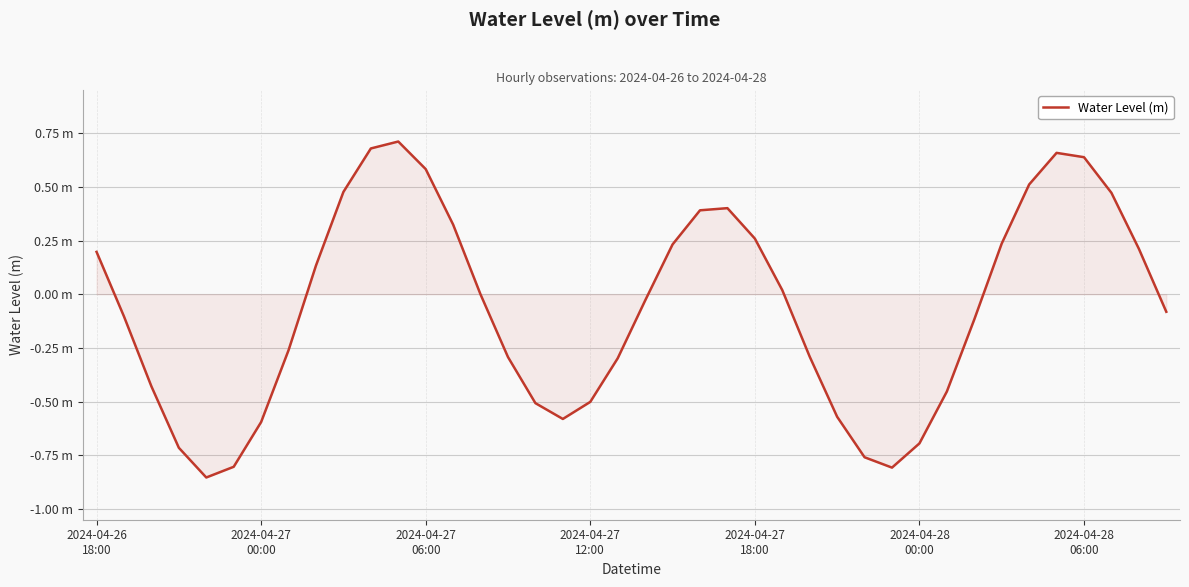

Does the chart have visible grid lines?

Yes